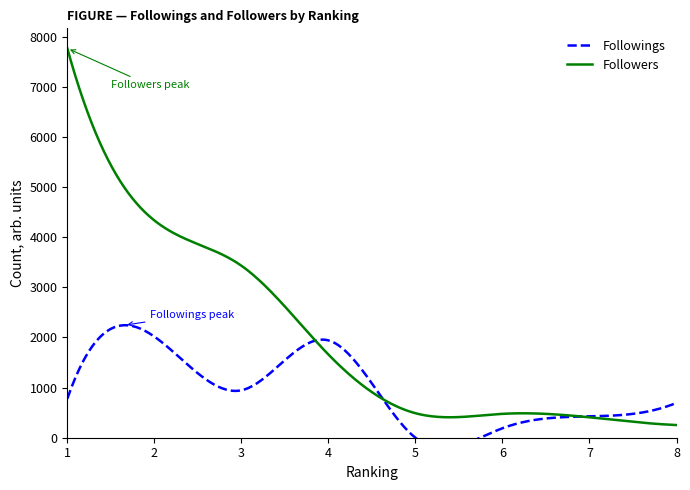

What is the value of the Followers point at the 8th from the left?

253